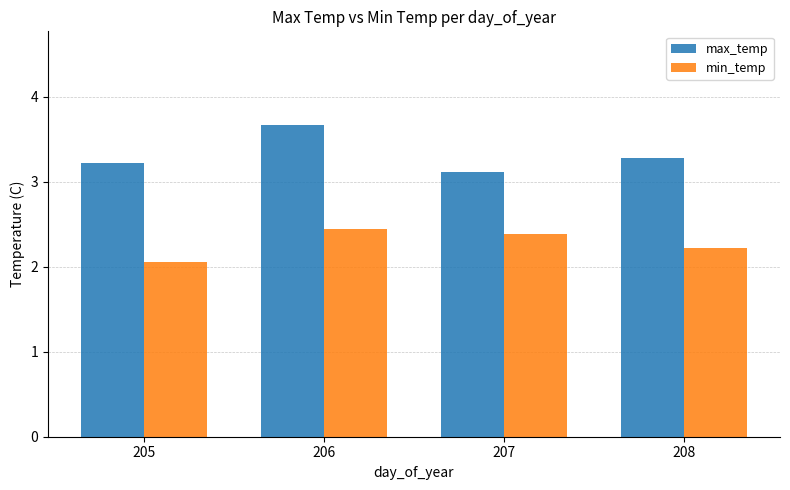

What is the sum of the min_temp values at 208 and 206?

4.7